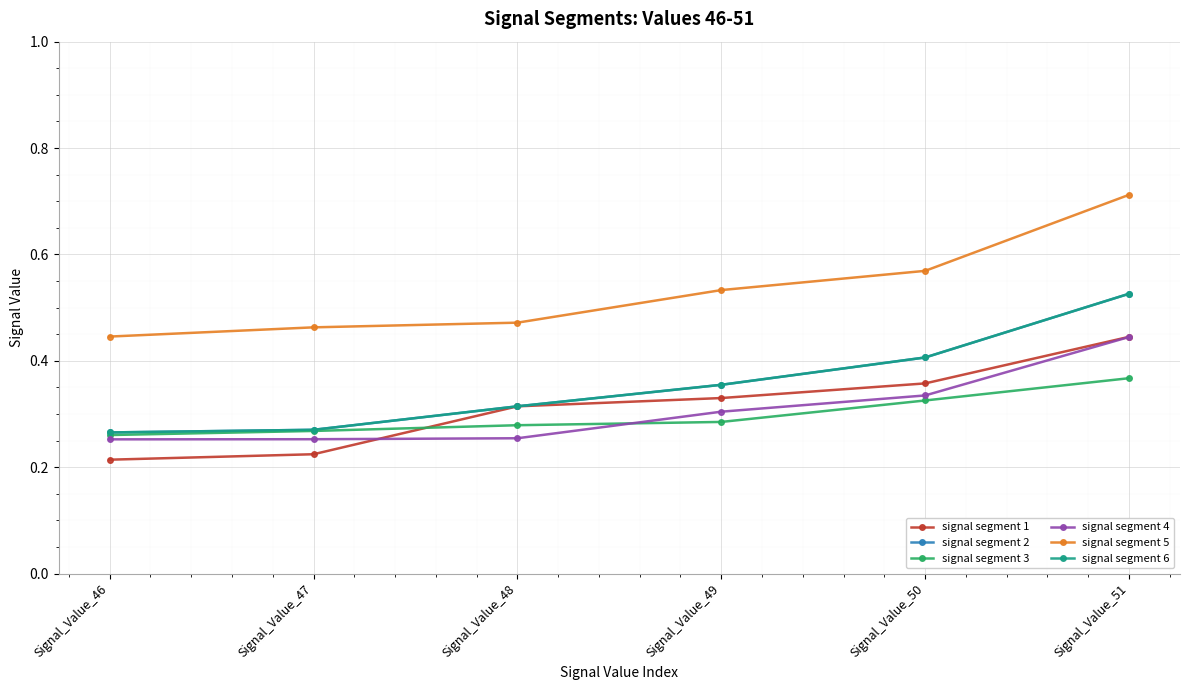

What is the spread (max minus min) of values at Signal_Value_48?

0.2